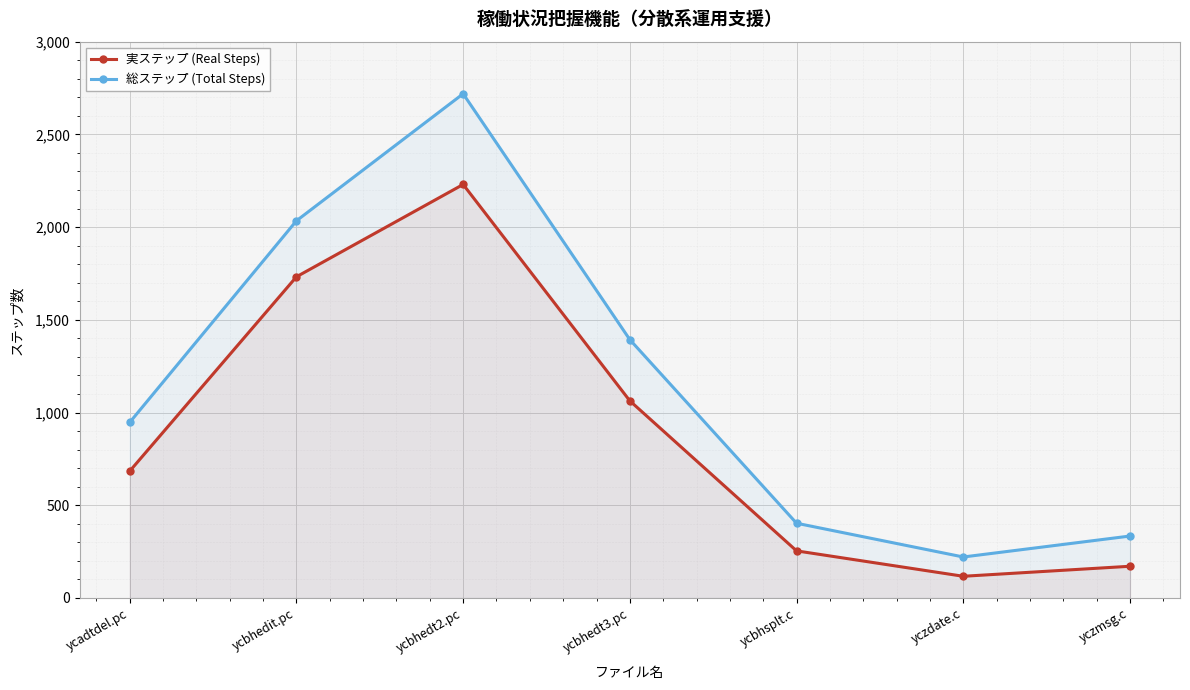

Reading left to right, transcribe all the data shown in this chart.

実ステップ (Real Steps): ycadtdel.pc=684	ycbhedit.pc=1732	ycbhedt2.pc=2230	ycbhedt3.pc=1063	ycbhsplt.c=254	yczdate.c=117	yczmsg.c=171
総ステップ (Total Steps): ycadtdel.pc=947	ycbhedit.pc=2034	ycbhedt2.pc=2719	ycbhedt3.pc=1393	ycbhsplt.c=403	yczdate.c=221	yczmsg.c=334